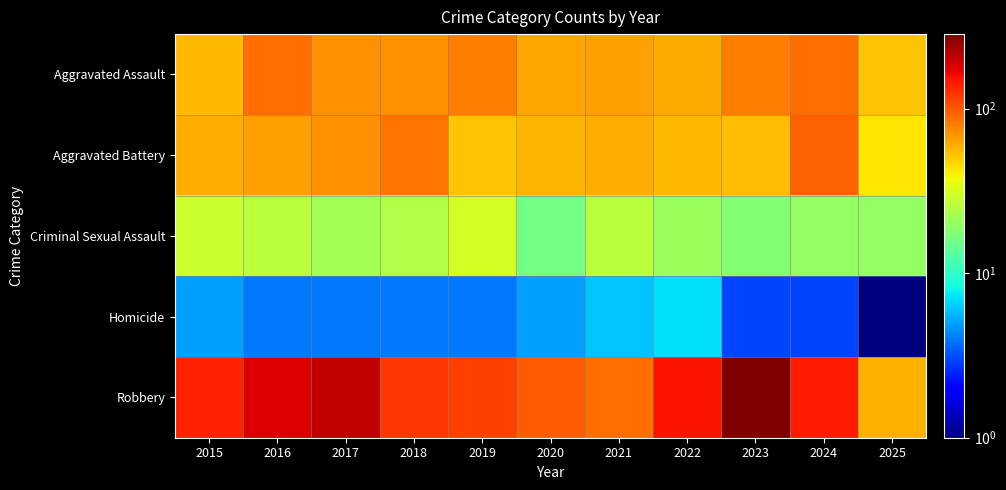

Which series changed the most between 2015 and 2023?

Robbery